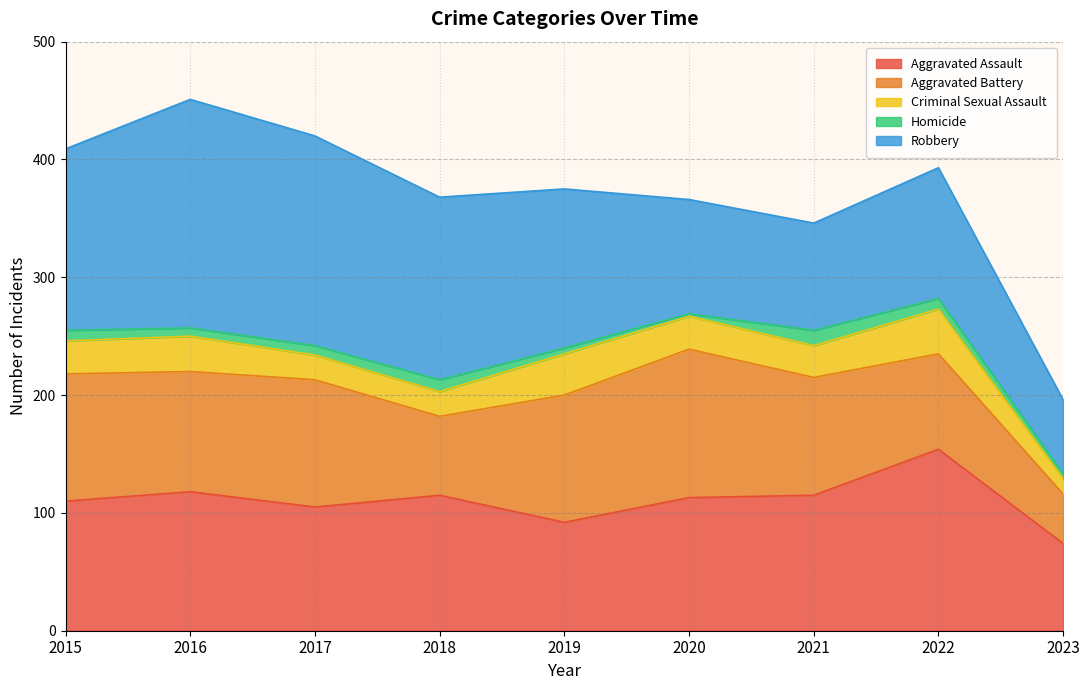

What is the difference between the second highest and second lowest values in the Homicide series?

6